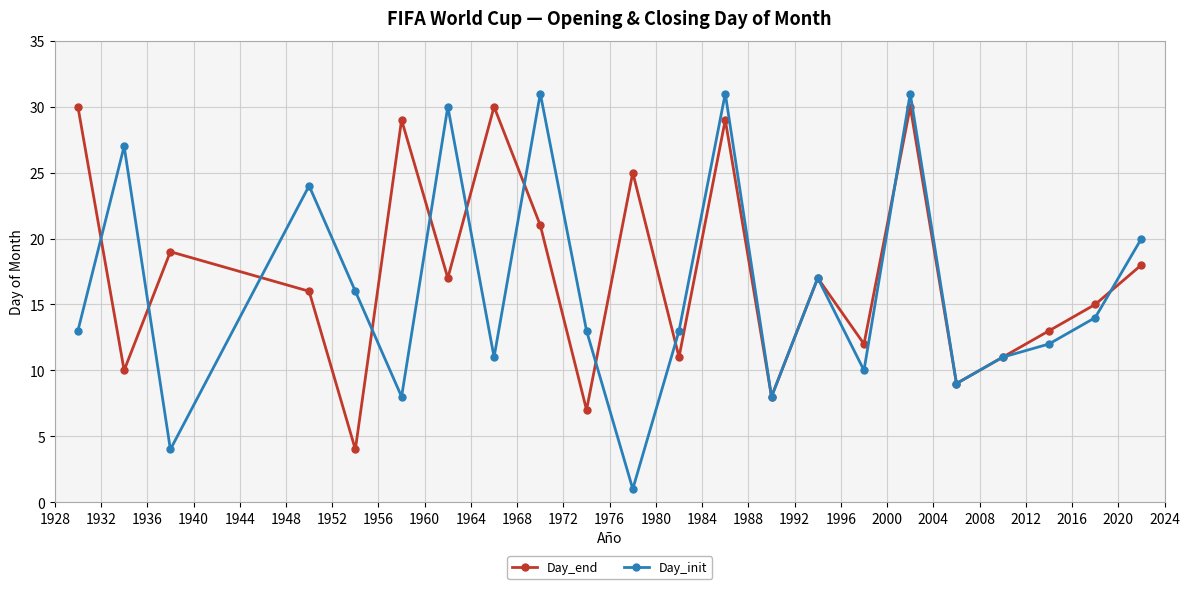

Does the chart display data point markers on the line(s)?

Yes